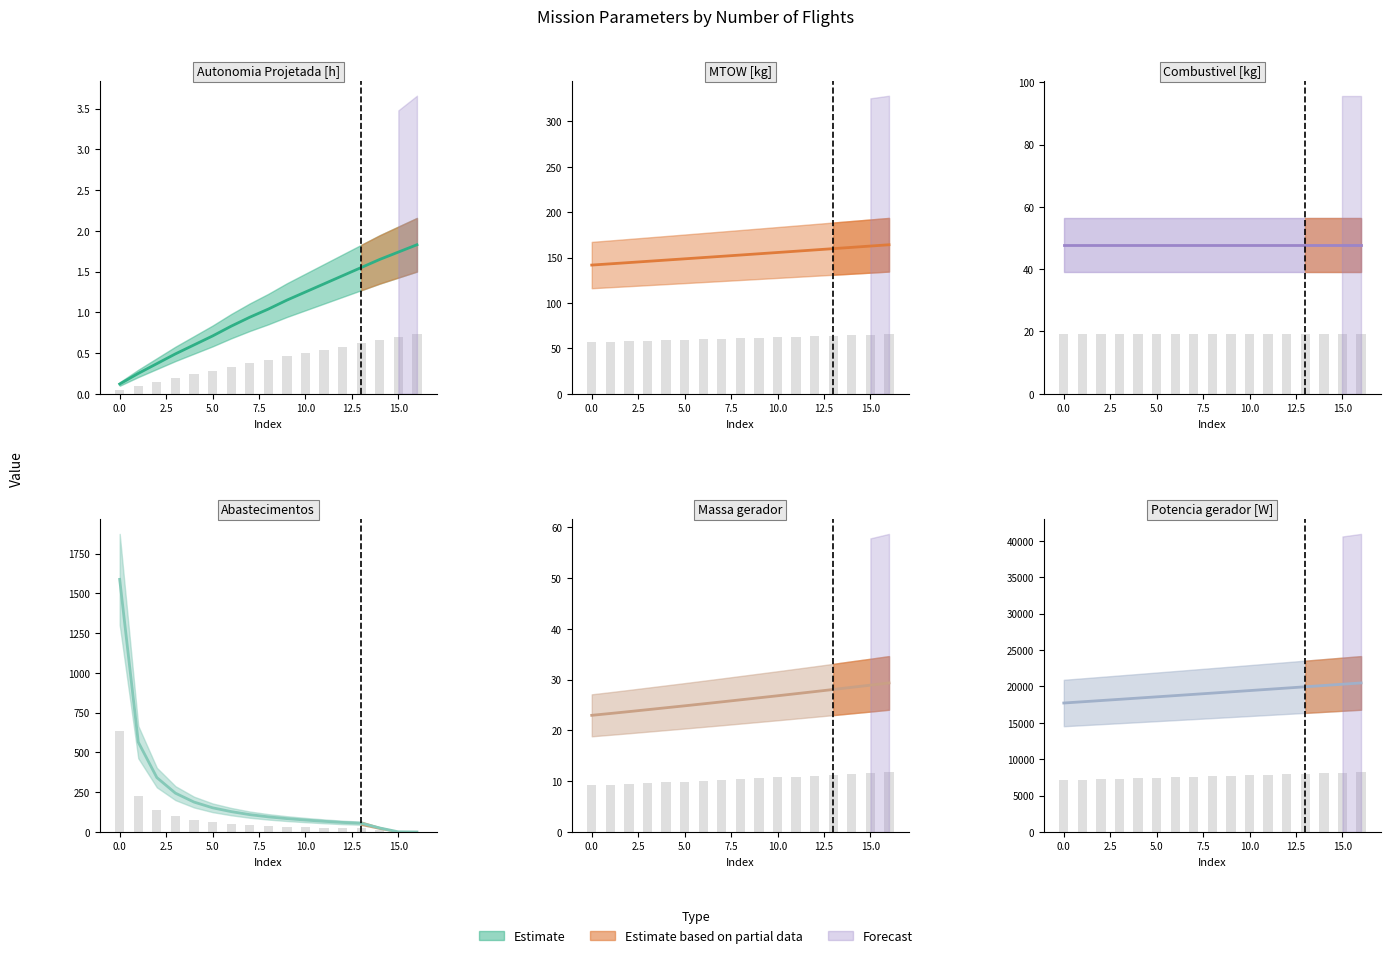

What is the difference between the Potencia gerador [W] values at 15 and 1?

2415.0